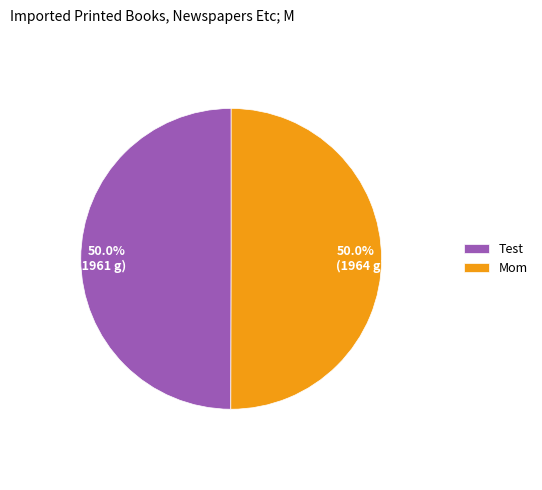

Combined, do 50.0% (1964 g) and 50.0% (1961 g) account for over 50%?

Yes